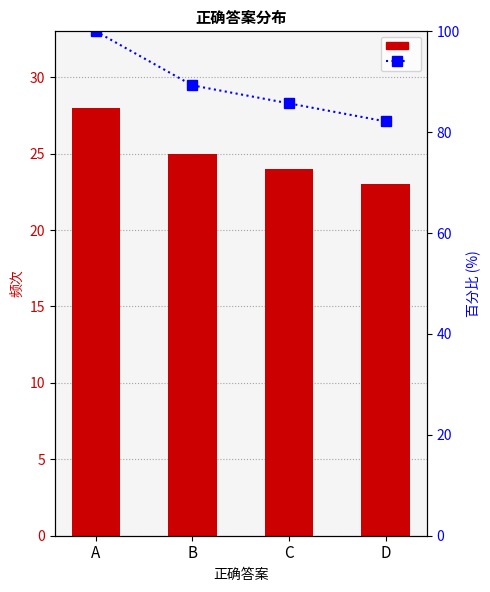

At how many categories does at least one series exceed 63?

4